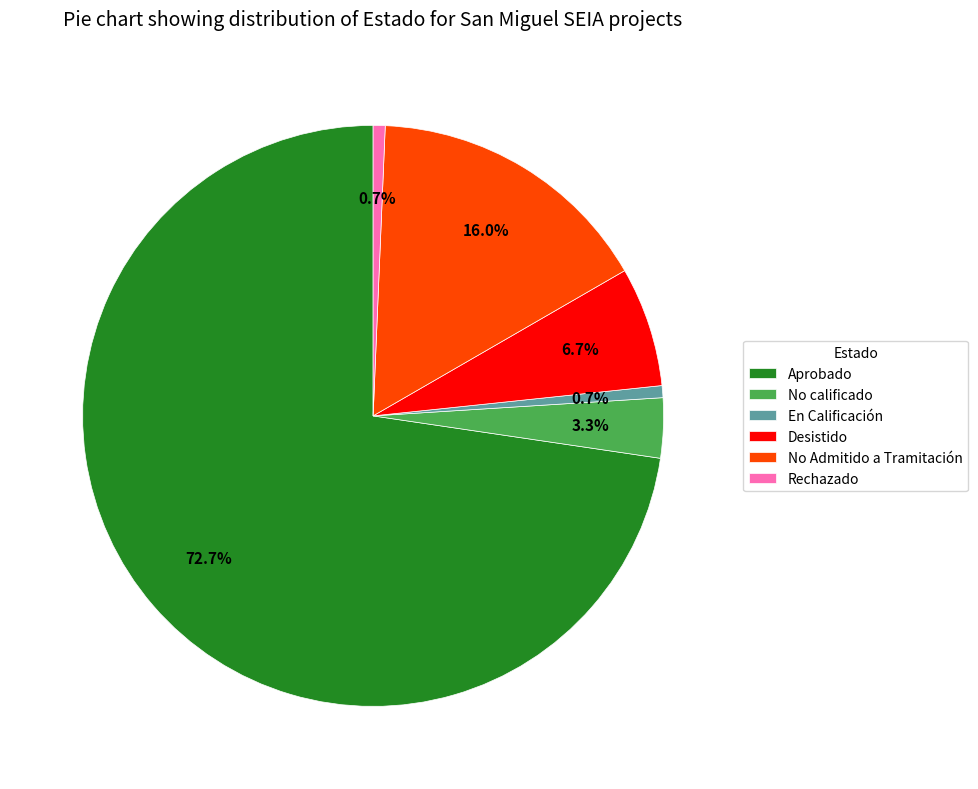

Which category has the biggest portion of the pie?

Aprobado